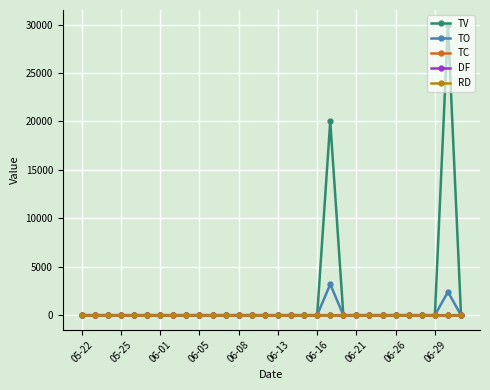

What is the sum of all TO values?

5600